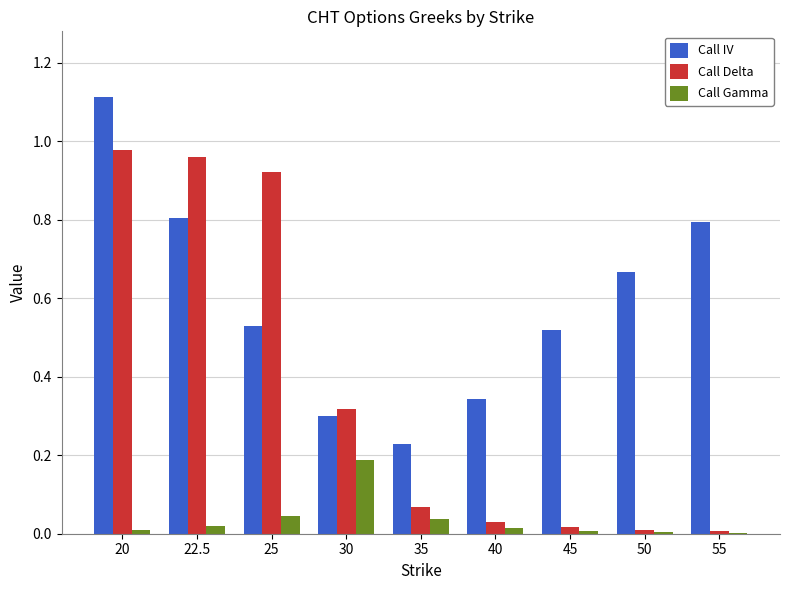

Is it true that Call IV equals 0.4 at 30?

False